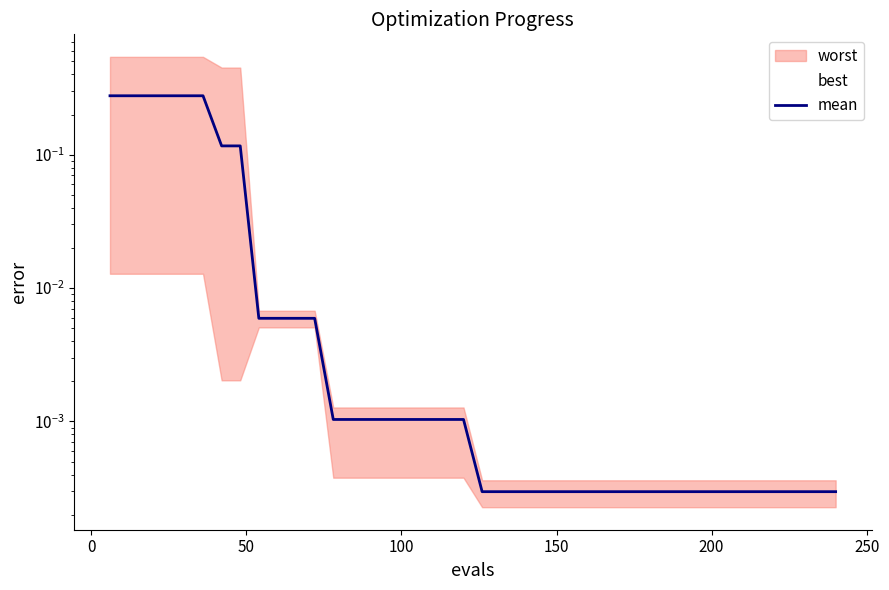

How many lines are shown in the chart?

1